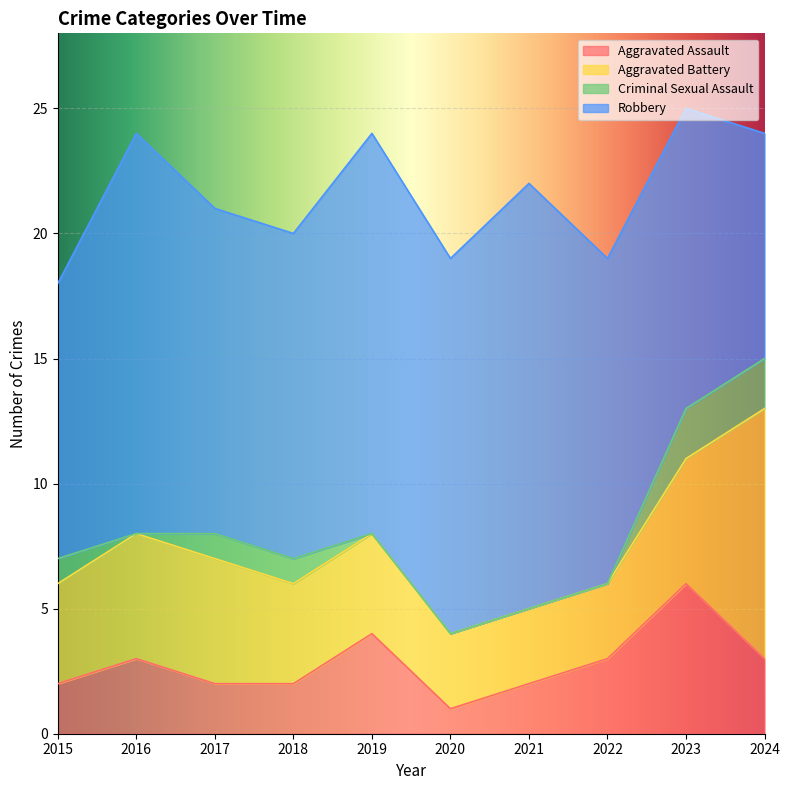

What are all the series names shown in the legend?

Aggravated Assault, Aggravated Battery, Criminal Sexual Assault, Robbery